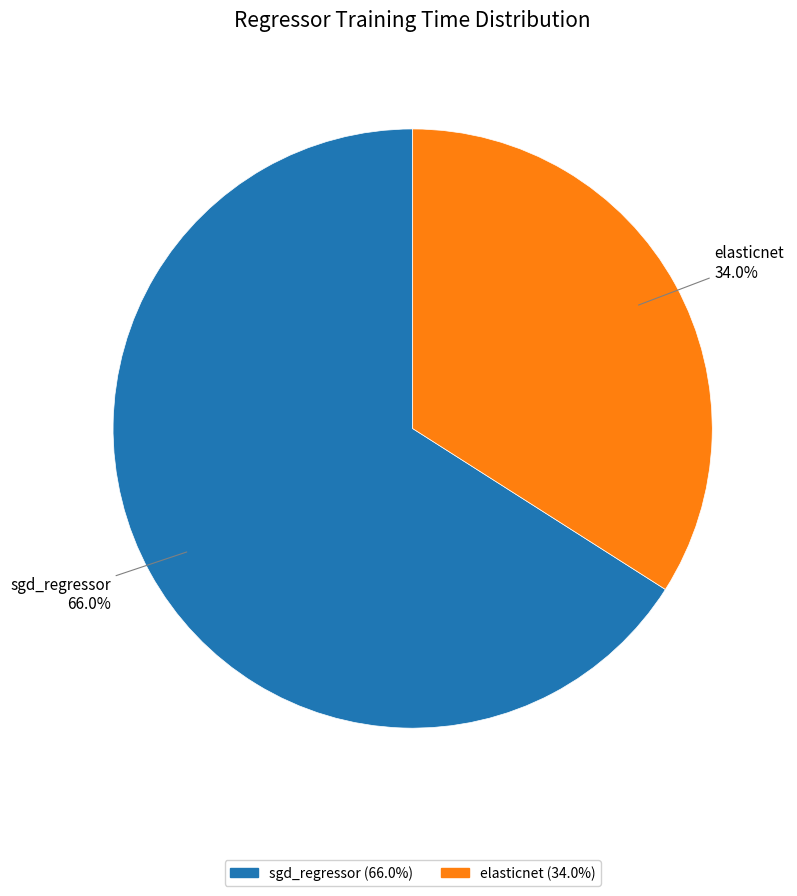

Does any single category account for the majority?

Yes